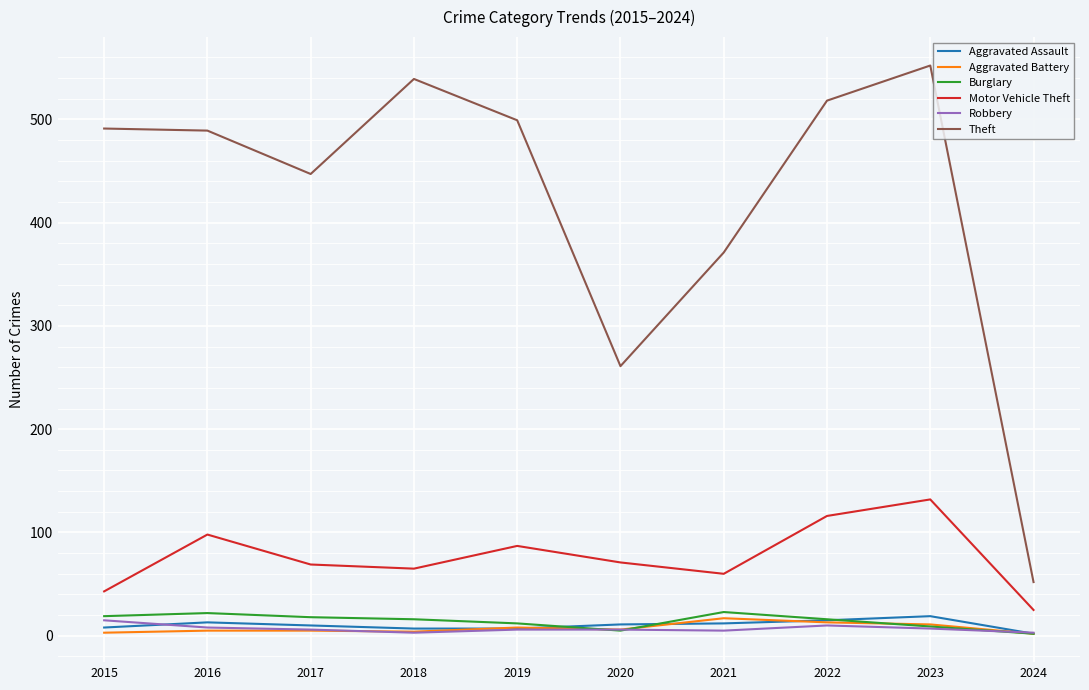

What is the highest value of the Motor Vehicle Theft series?

132